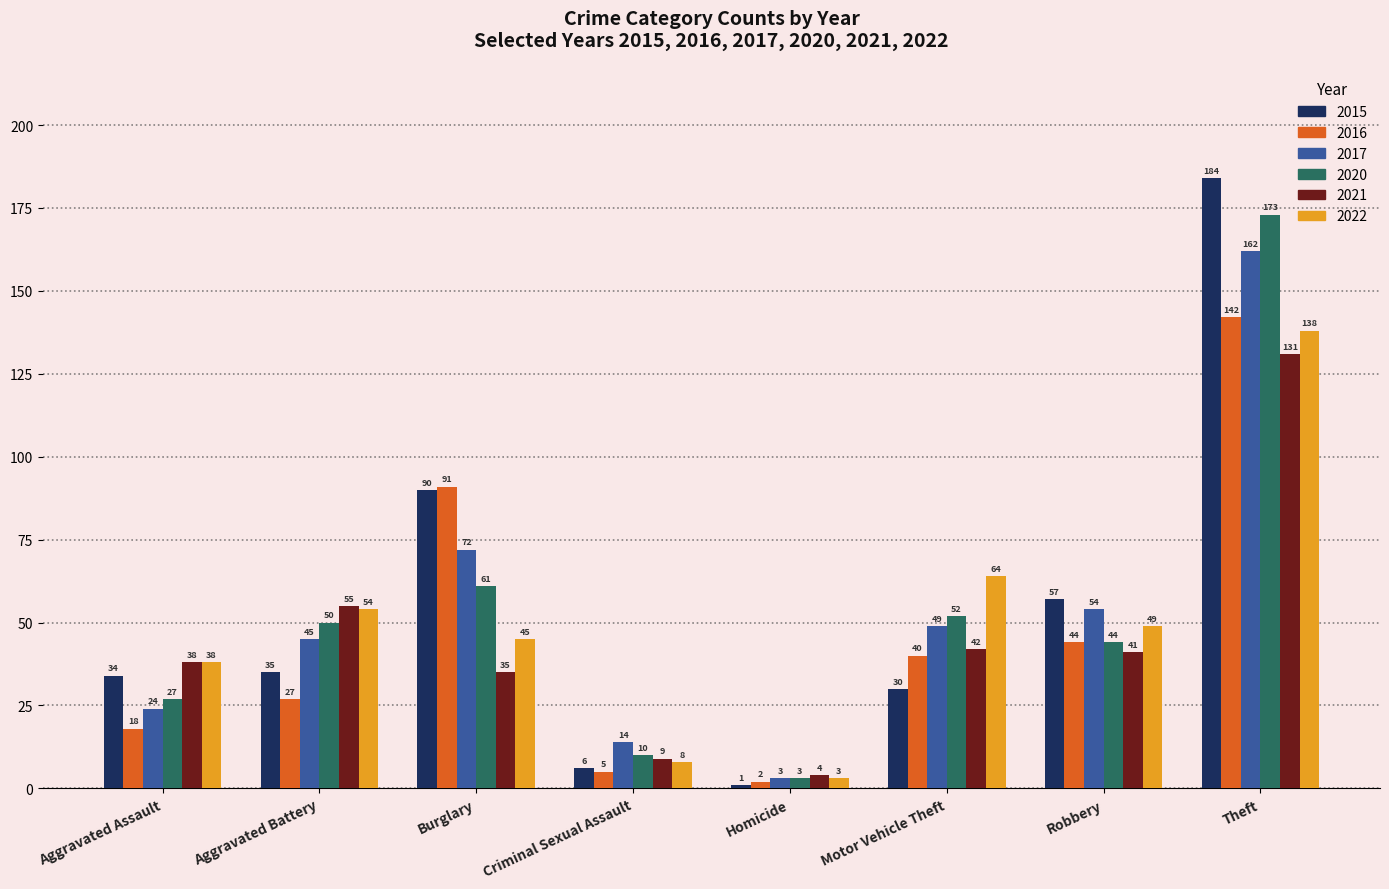

What is the spread (max minus min) of values at Aggravated Assault?

20